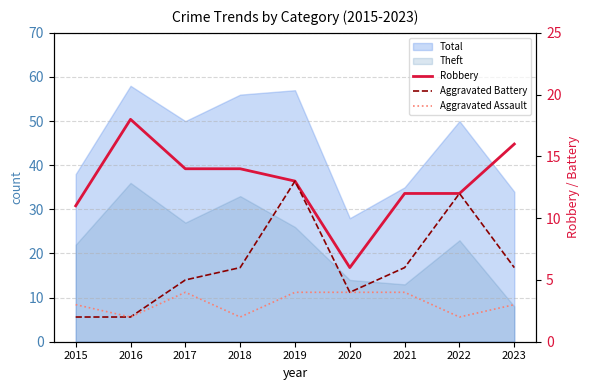

Does the chart have visible grid lines?

Yes